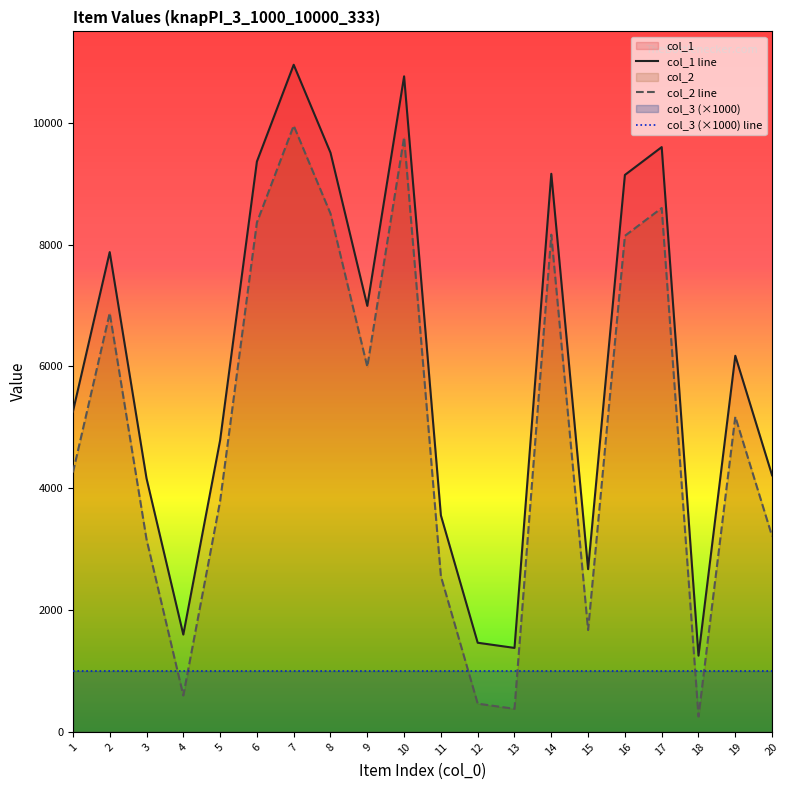

List the labels in order of col_1 value, largest first.

7, 10, 17, 8, 6, 14, 16, 2, 9, 19, 1, 5, 20, 3, 11, 15, 4, 12, 13, 18